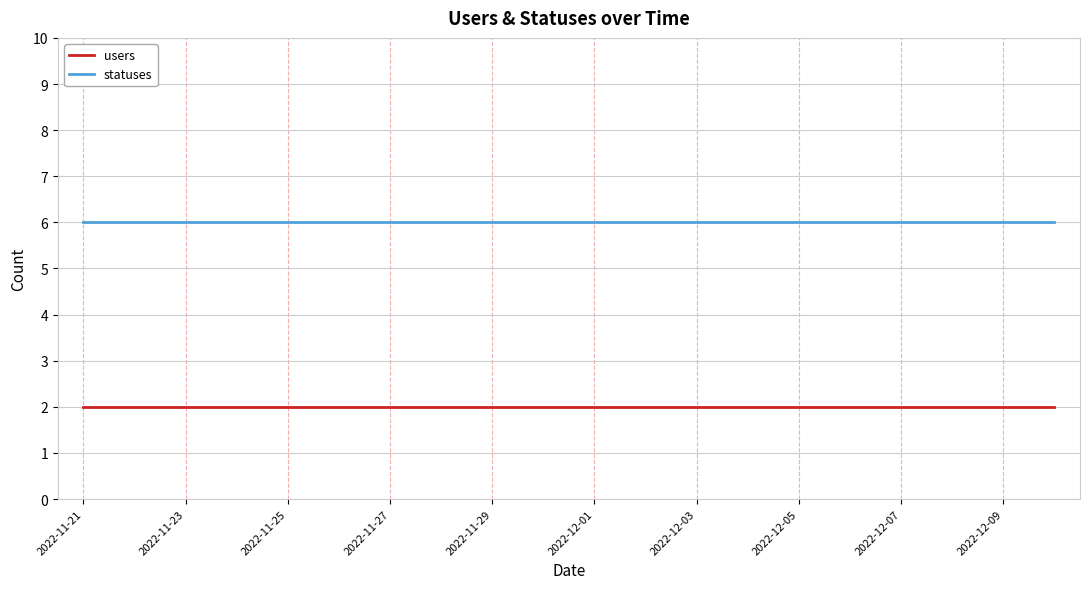

What is the sum of all users values?

40